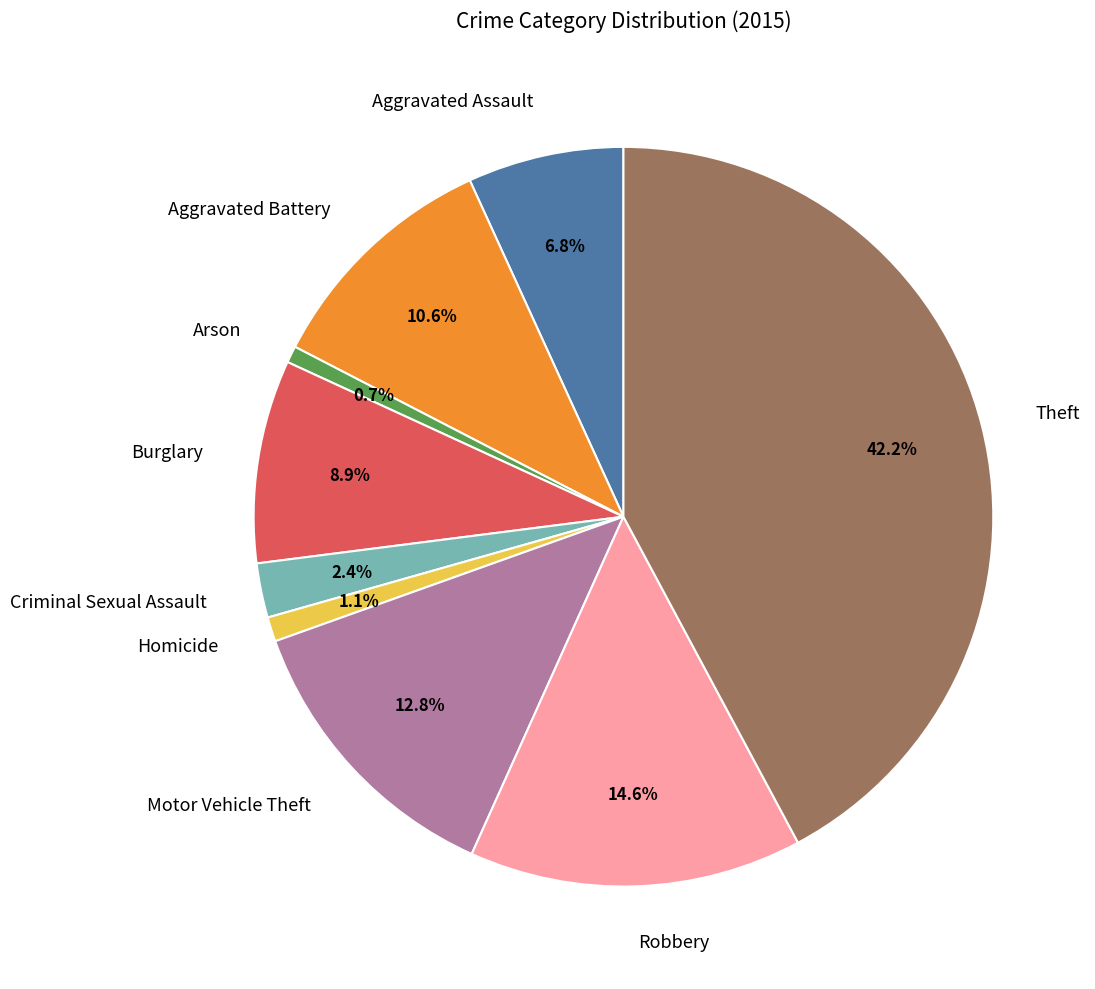

Do Aggravated Battery and Motor Vehicle Theft together represent more than half of the pie?

No